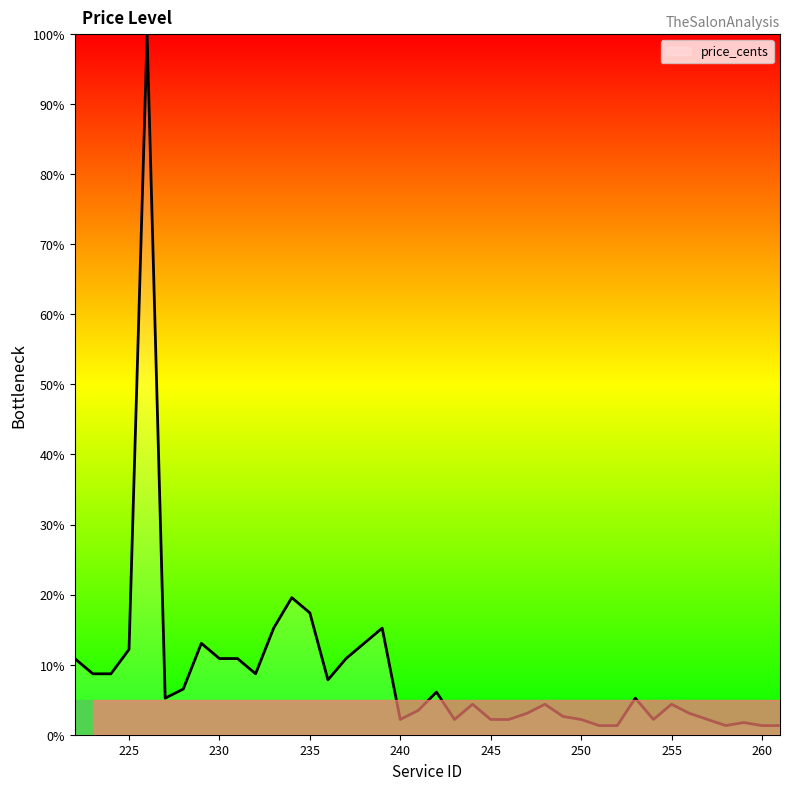

What is the difference between the maximum and minimum values?

98.7